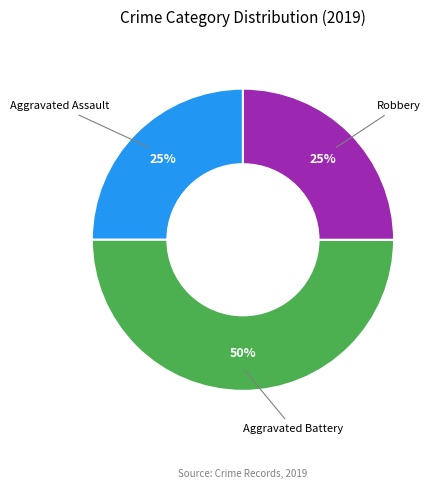

To the nearest percent, what is the average slice percentage?

33%